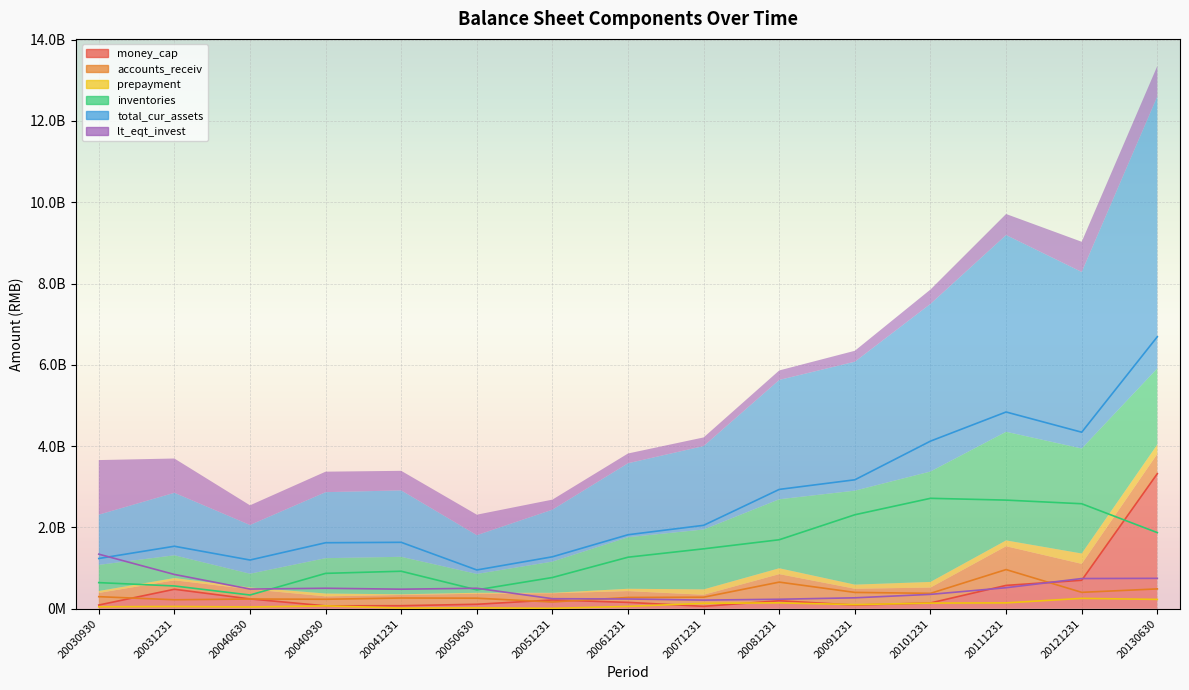

Is the value of total_cur_assets at 20091231 greater than the value of inventories at 20061231?

Yes